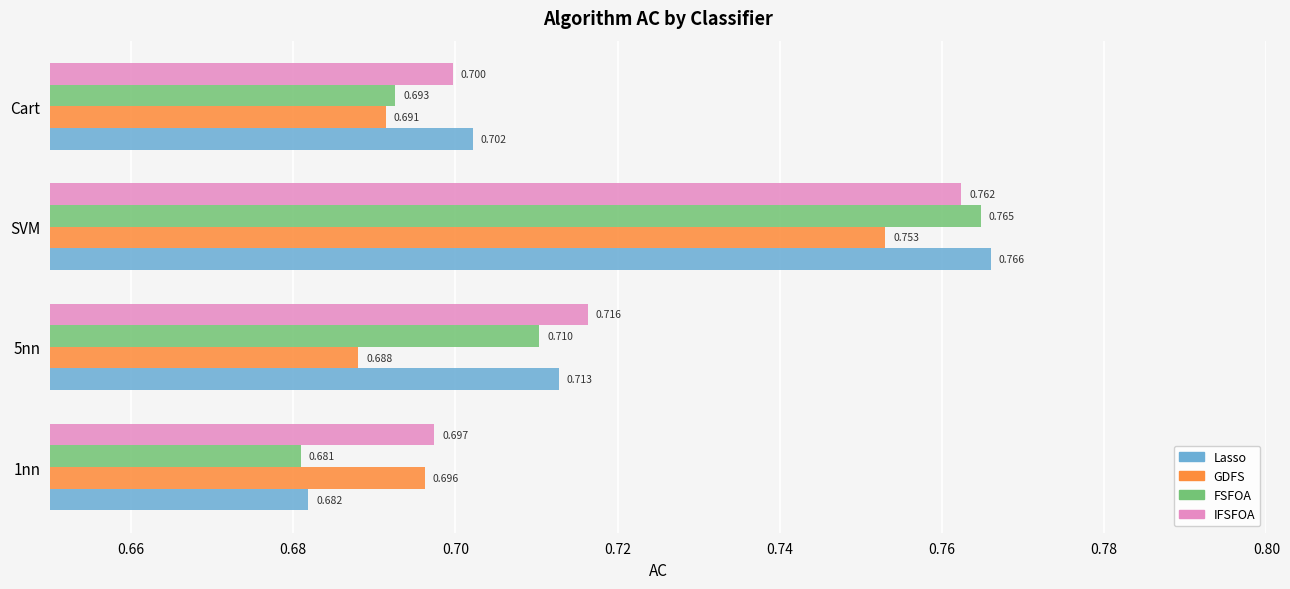

Which series changed the most between SVM and Cart?

FSFOA